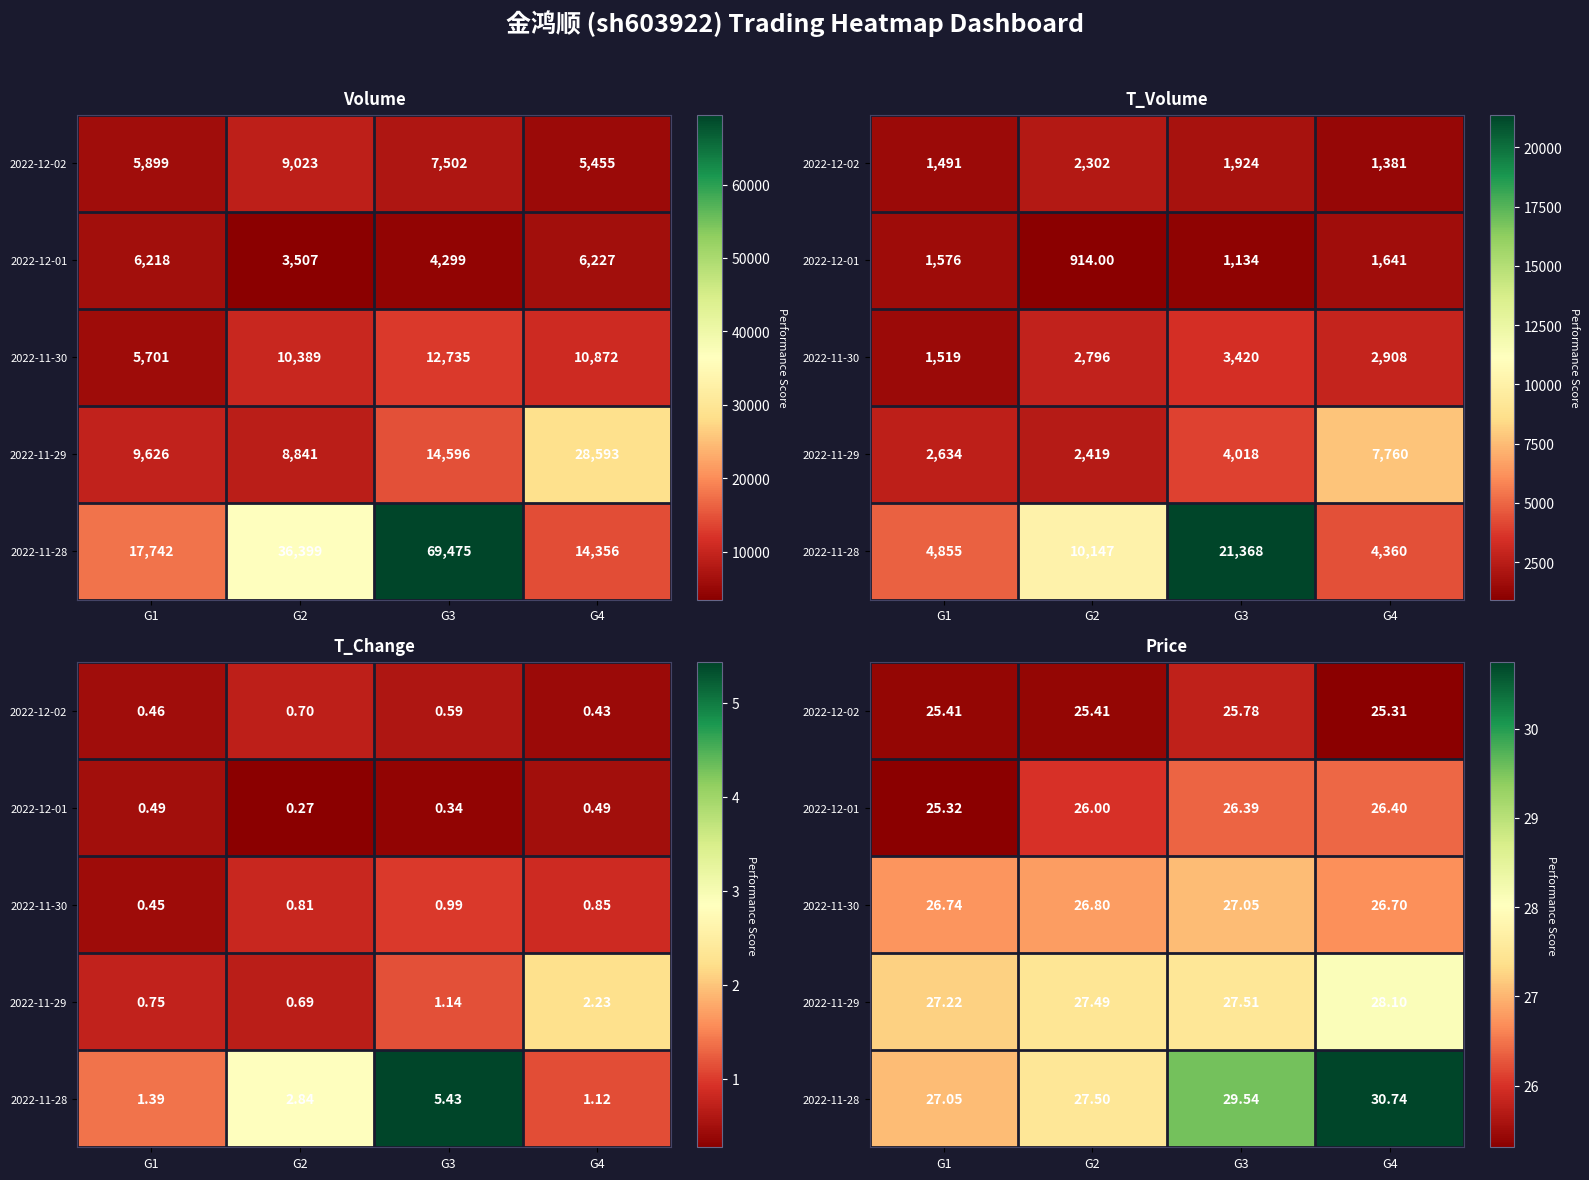

What is the average value of the 2022-11-29 series?

27.6